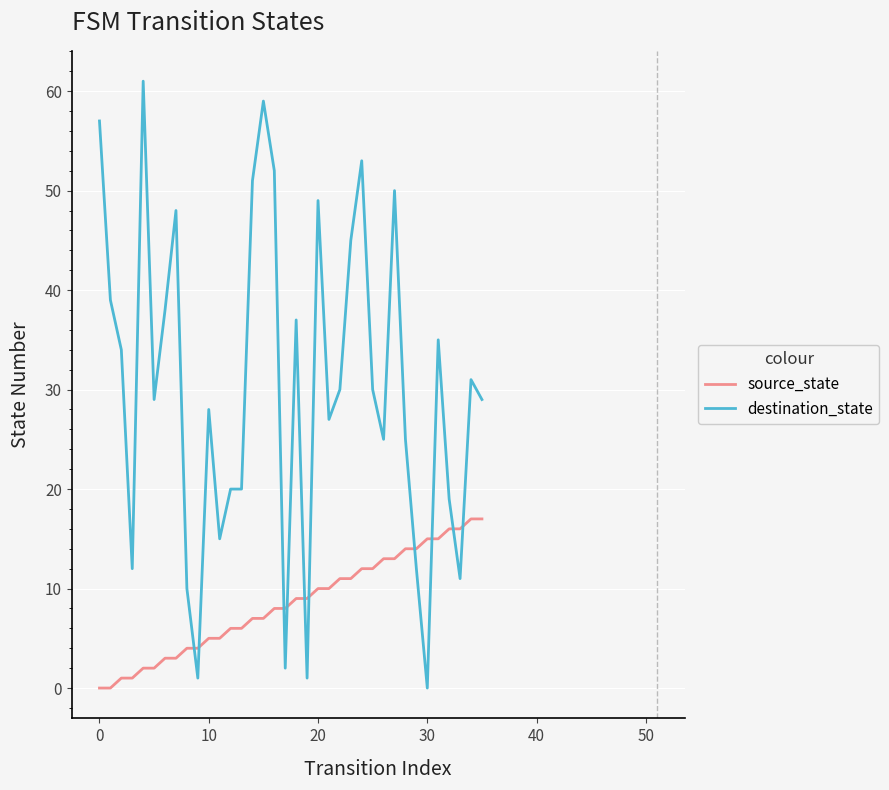

Which series ends up on top after the final intersection of source_state and destination_state?

destination_state